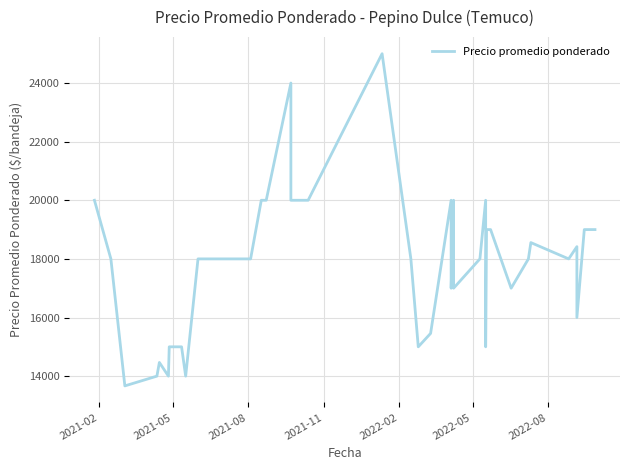

What is the difference between the maximum and second lowest values?

11000